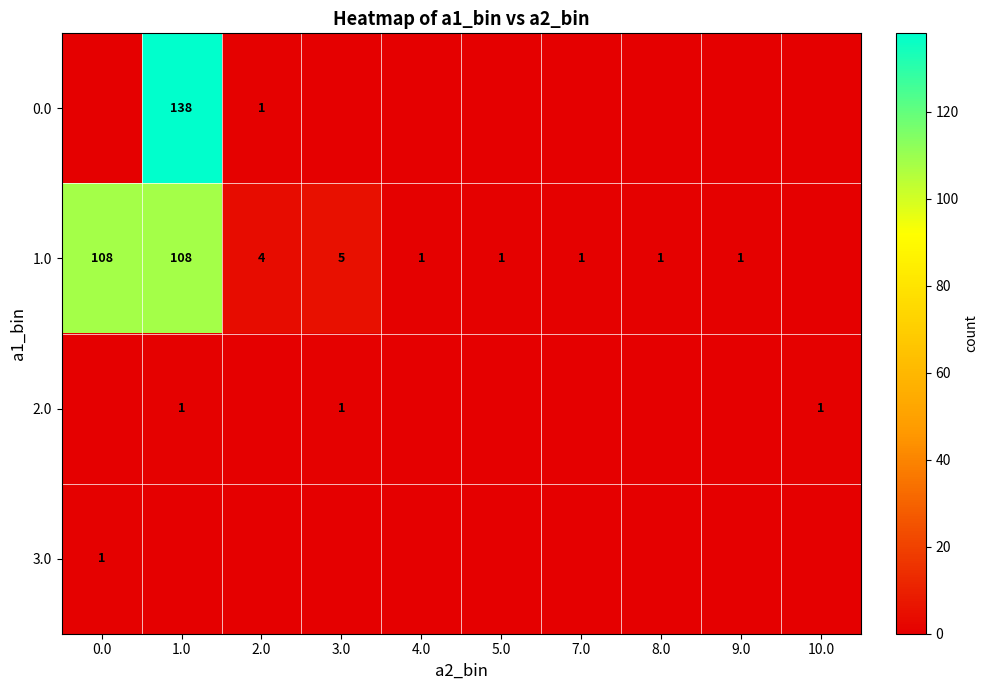

At which category is the sum across all series the highest?

1.0